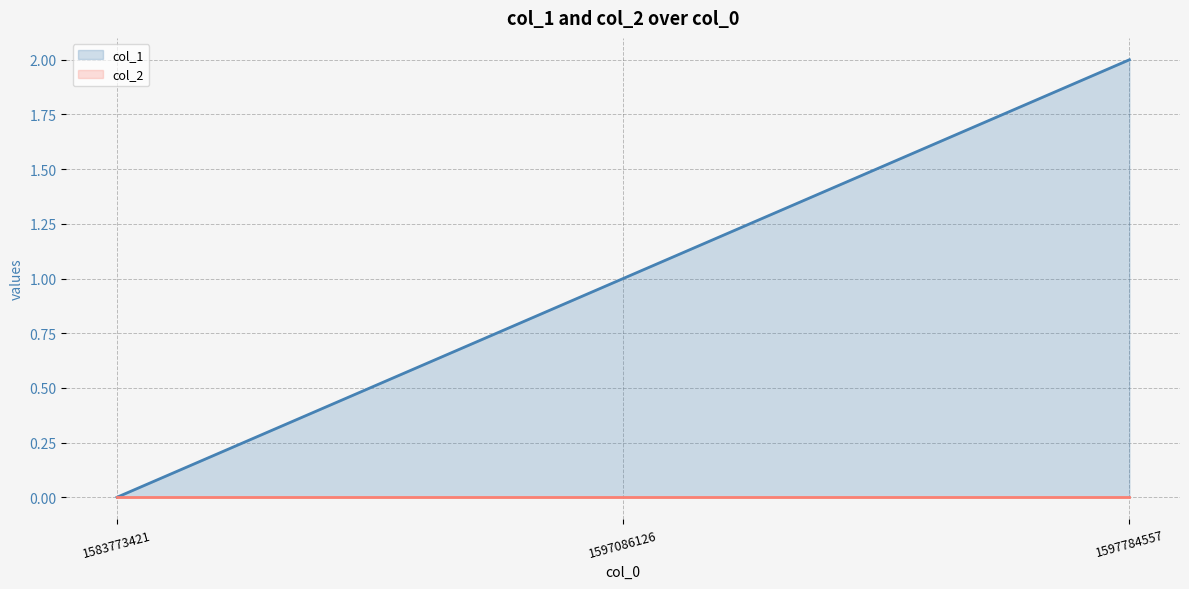

Rank the categories by value from lowest to highest.

1583773421, 1597086126, 1597784557